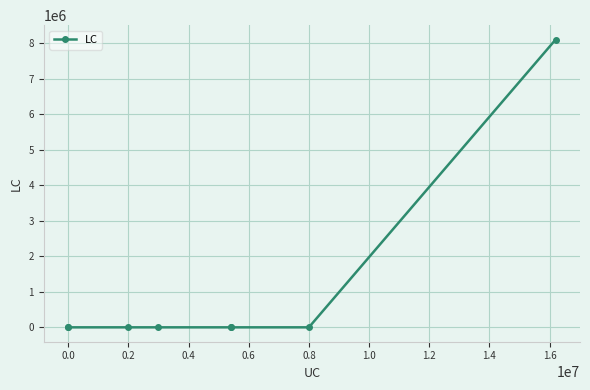

What is the difference between the maximum and minimum values?

8100000.0